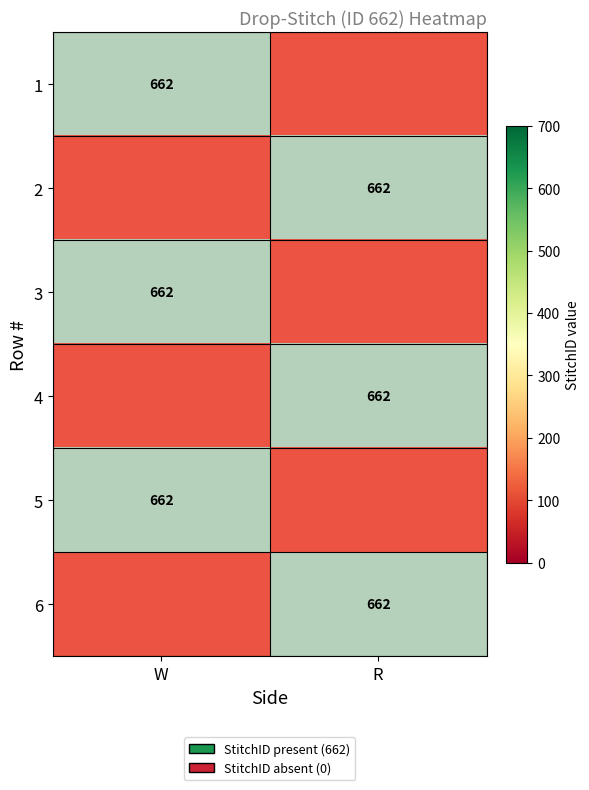

Is it true that 3 equals 1 at R?

True